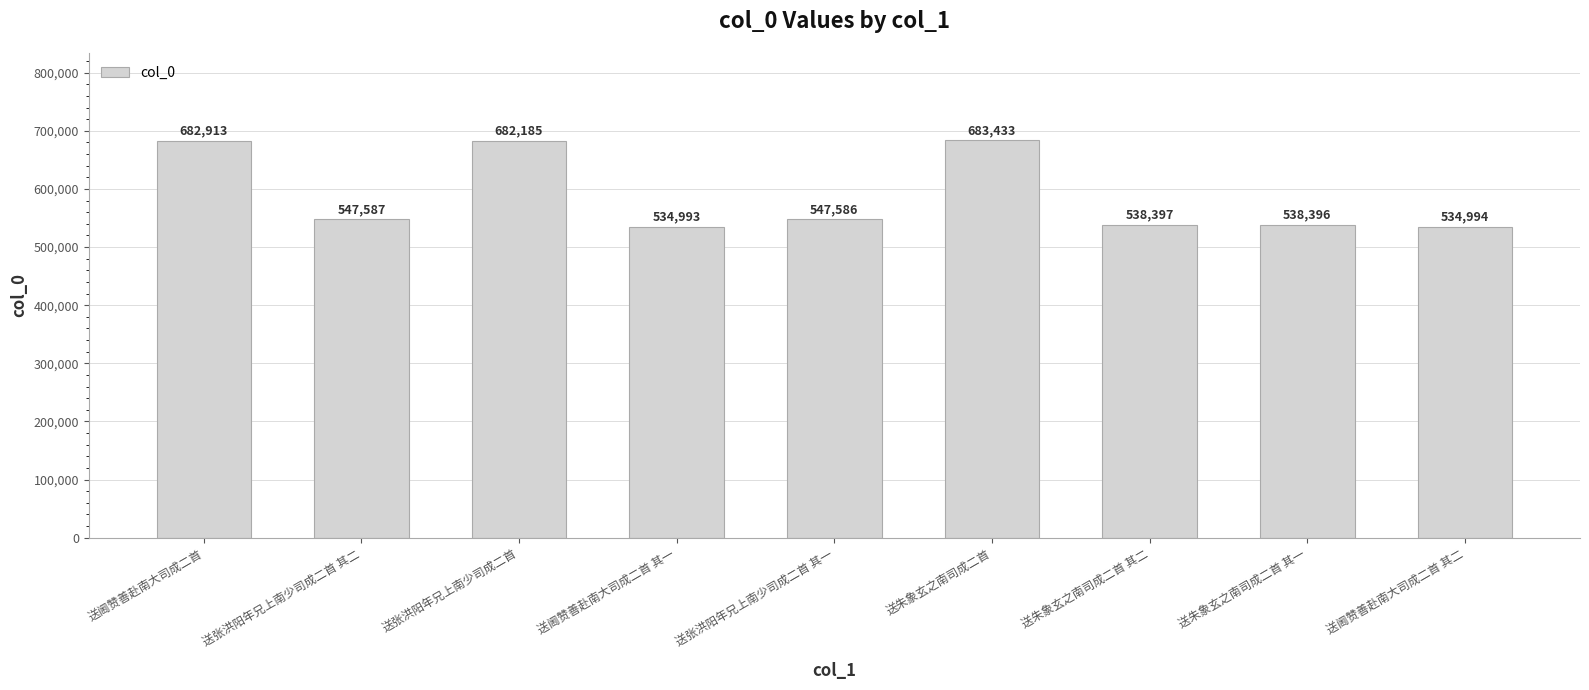

Rank the categories by value from highest to lowest.

送朱象玄之南司成二首, 送阃赞善赴南大司成二首, 送张洪阳年兄上南少司成二首, 送张洪阳年兄上南少司成二首 其二, 送张洪阳年兄上南少司成二首 其一, 送朱象玄之南司成二首 其二, 送朱象玄之南司成二首 其一, 送阃赞善赴南大司成二首 其二, 送阃赞善赴南大司成二首 其一